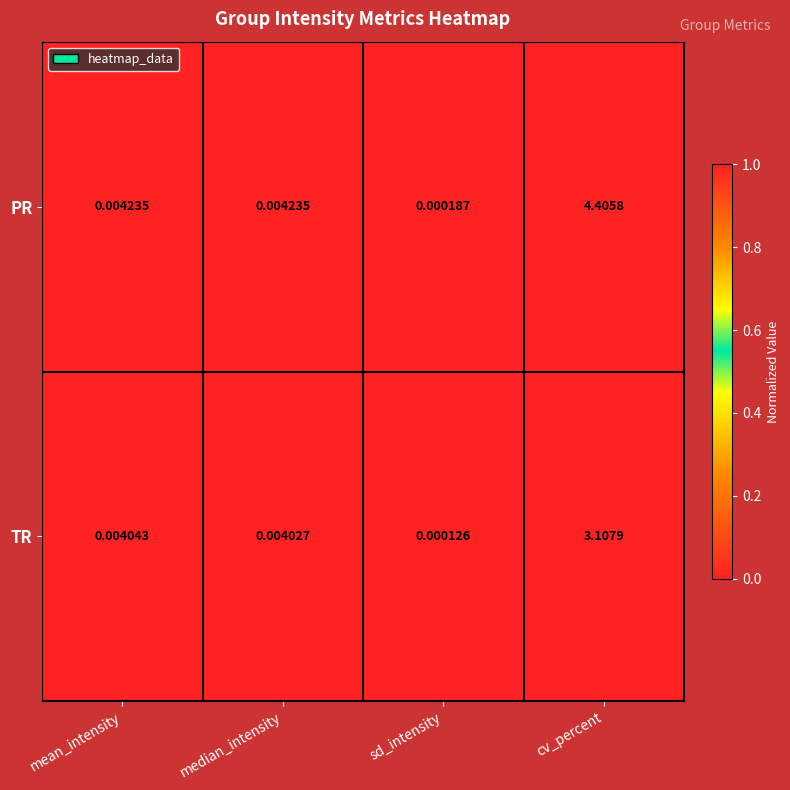

What is the maximum value shown in the chart?

4.4